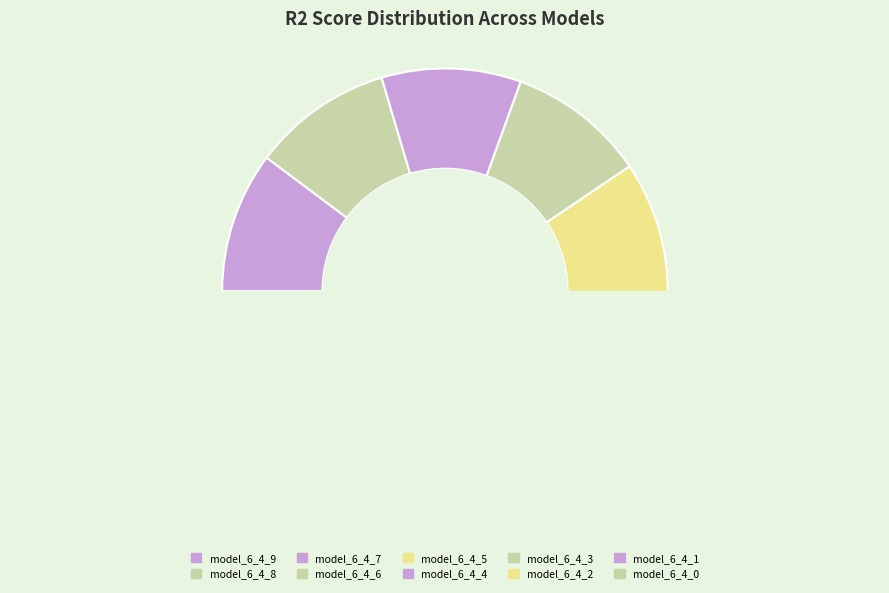

Rank the categories by value from lowest to highest.

model_6_4_0, model_6_4_1, model_6_4_2, model_6_4_3, model_6_4_4, model_6_4_5, model_6_4_6, model_6_4_7, model_6_4_8, model_6_4_9